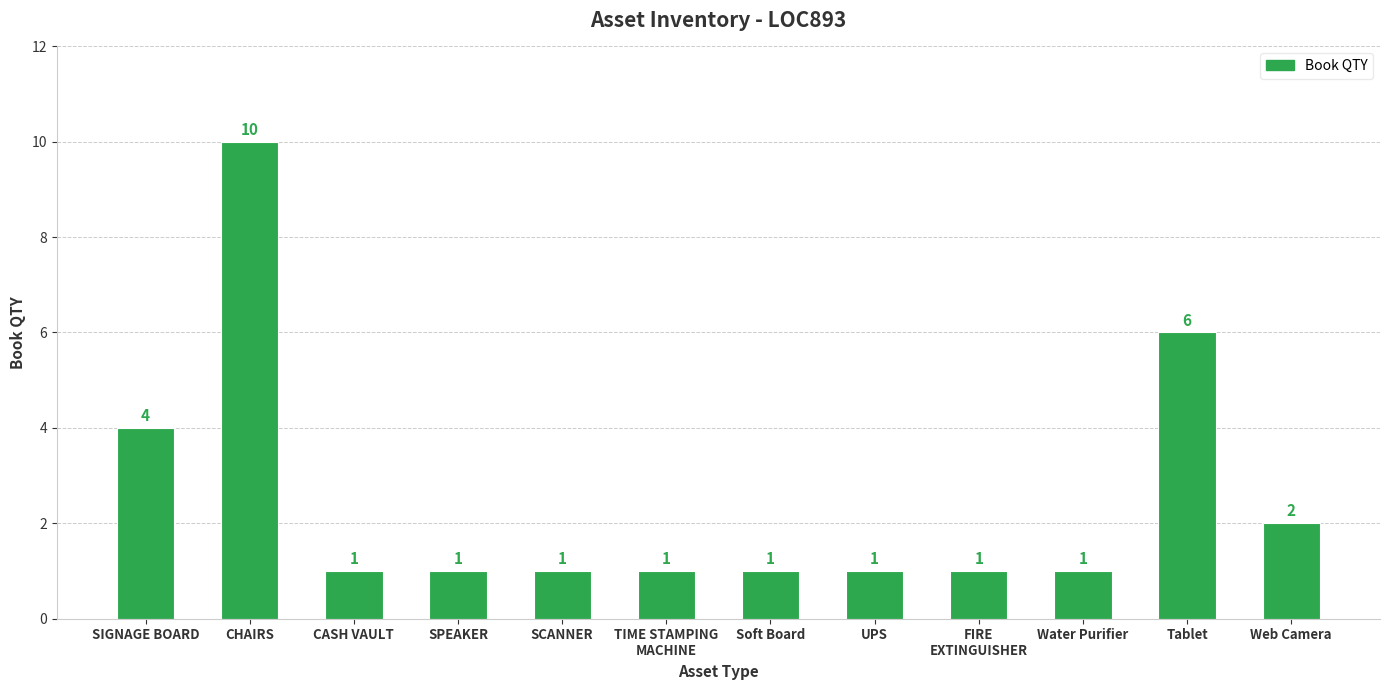

Reading left to right, list all the values displayed in this chart.

SIGNAGE BOARD=4	CHAIRS=10	CASH VAULT=1	SPEAKER=1	SCANNER=1	TIME STAMPING
MACHINE=1	Soft Board=1	UPS=1	FIRE
EXTINGUISHER=1	Water Purifier=1	Tablet=6	Web Camera=2